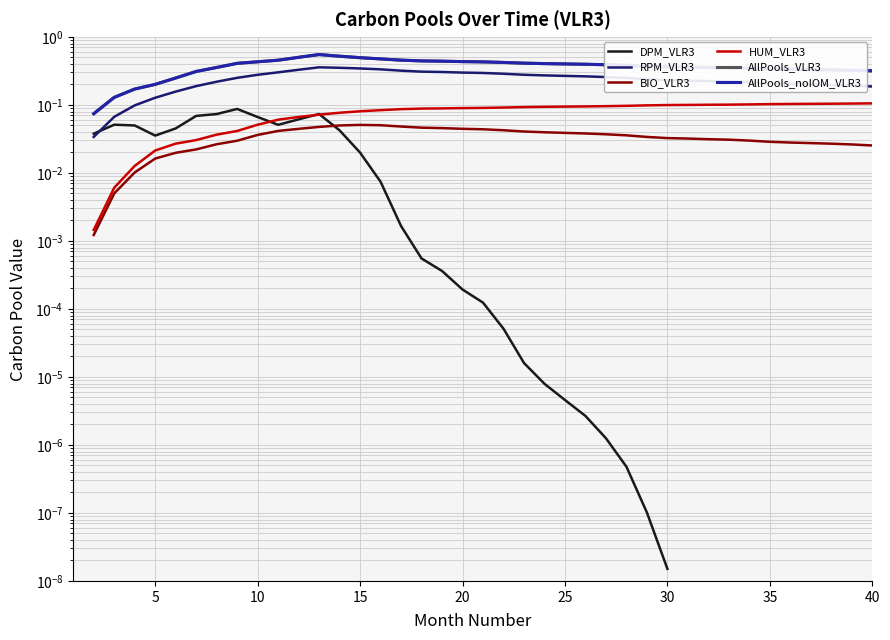

True or false: AllPools_VLR3 and AllPools_noIOM_VLR3 cross at least once.

False